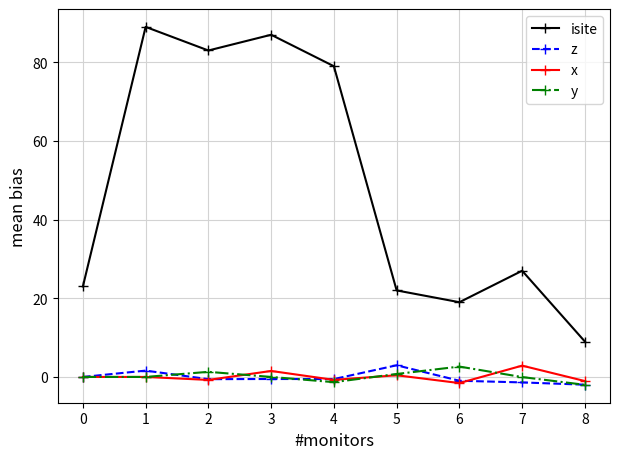

True or false: isite and x cross at least once.

False